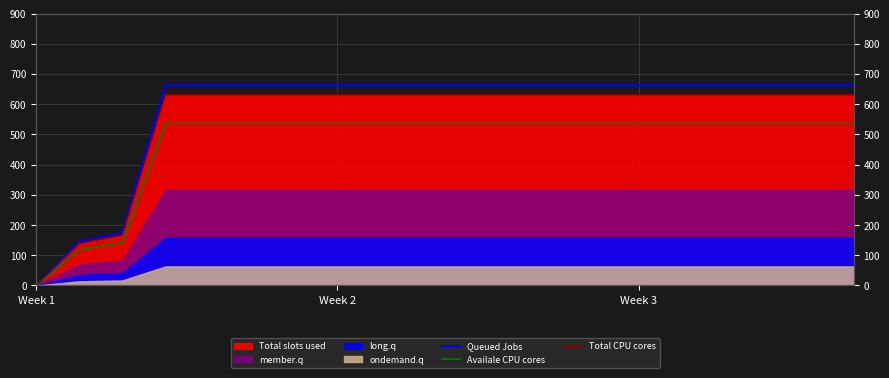

At how many categories does at least one series exceed 241?

17